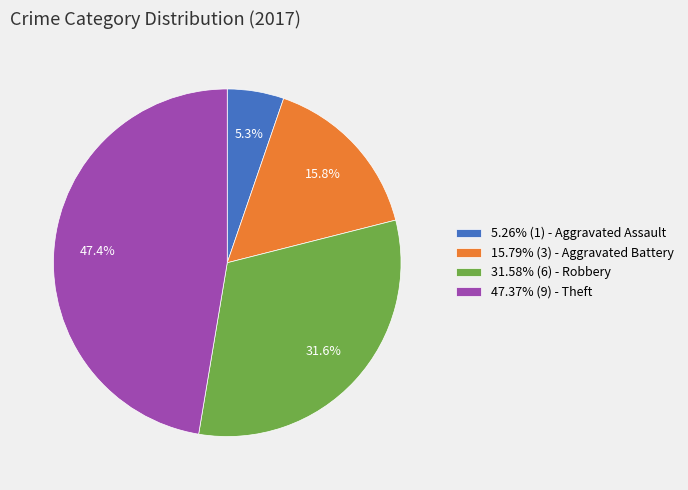

Is there a majority slice in this chart?

No